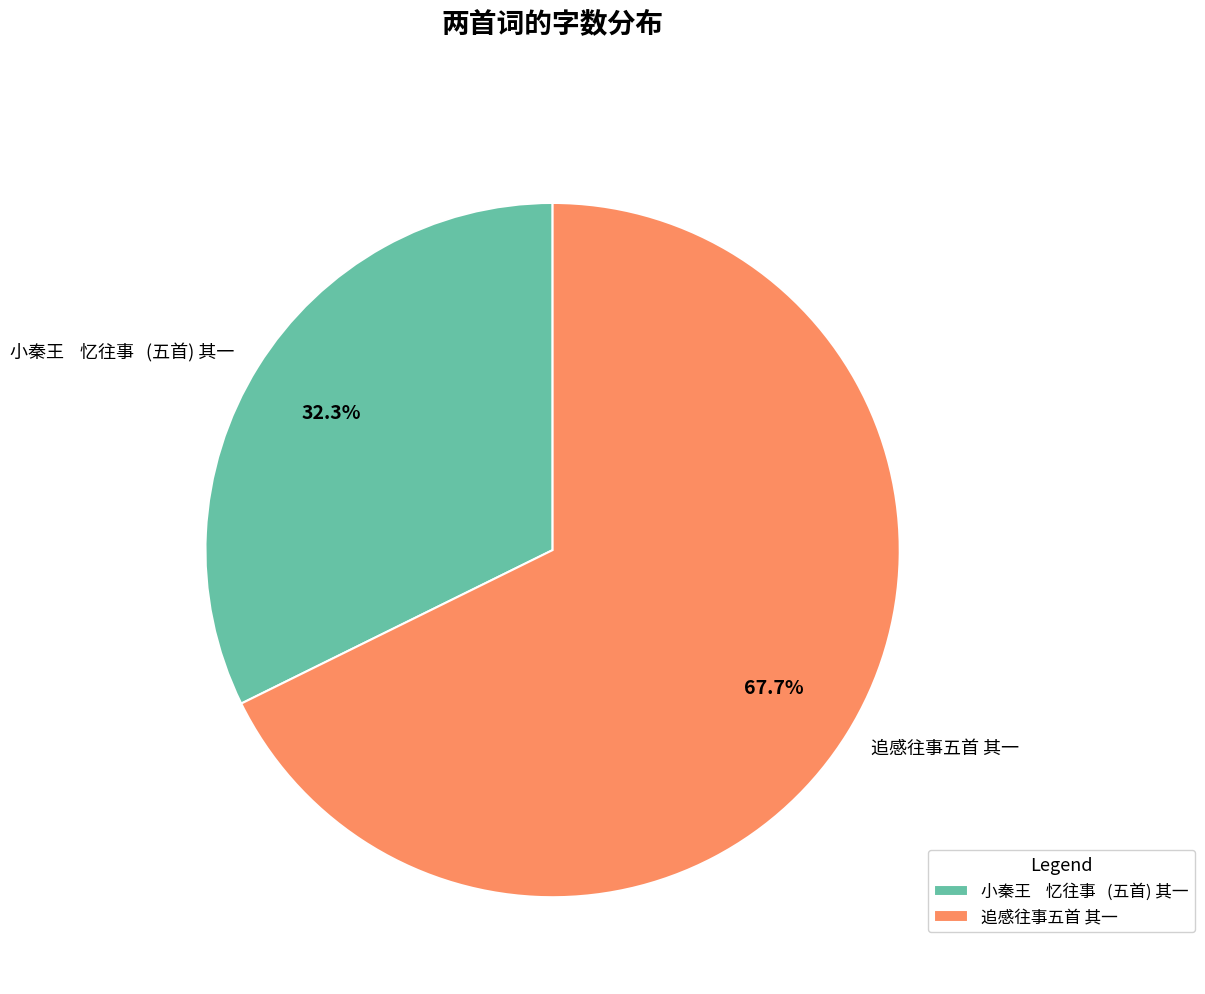

Approximately how many times larger is the value at 小秦王 忆往事 (五首) 其一 compared to 追感往事五首 其一?

0.5